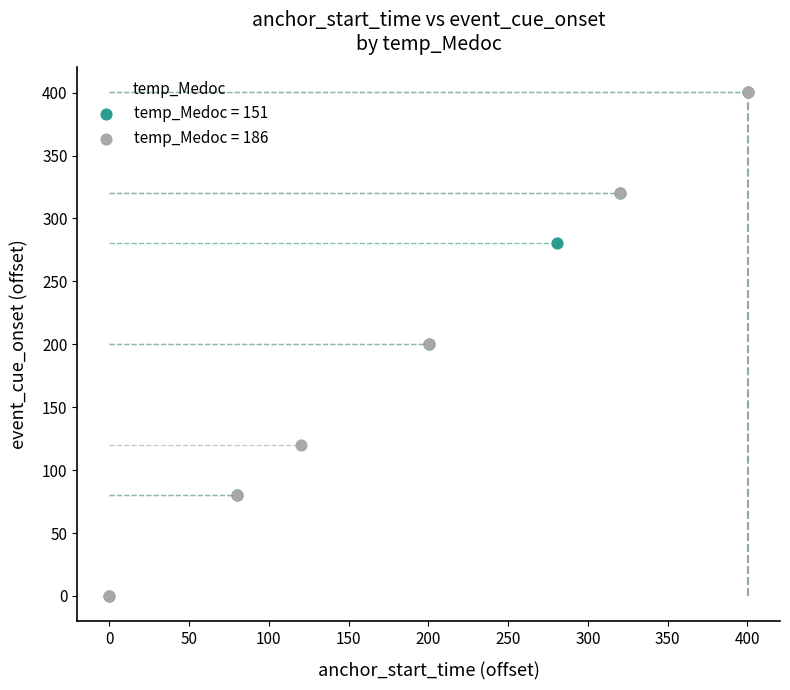

What are all the series names shown in the legend?

temp_Medoc = 151, temp_Medoc = 186